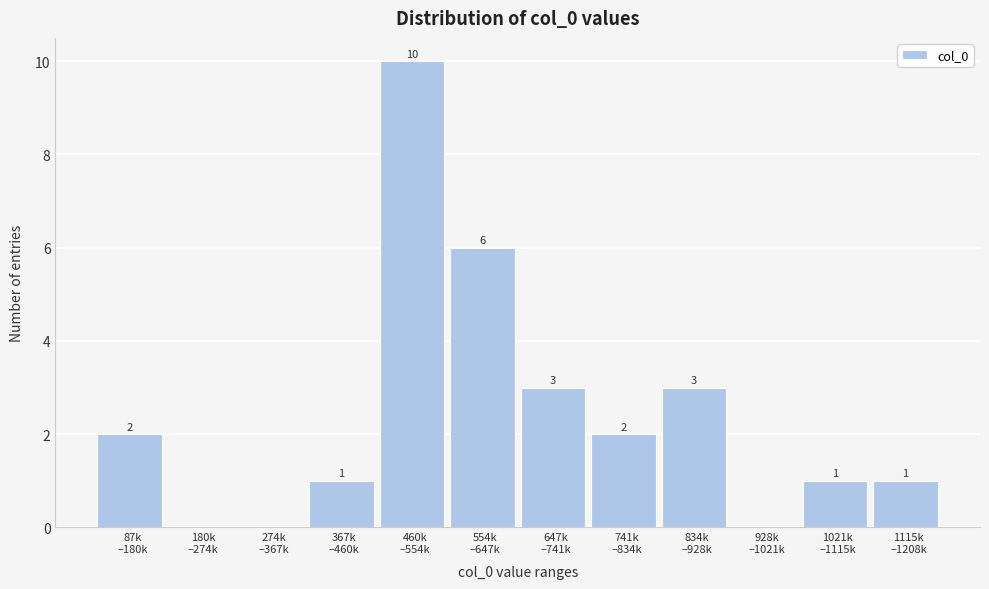

What is the sum of all values?

29